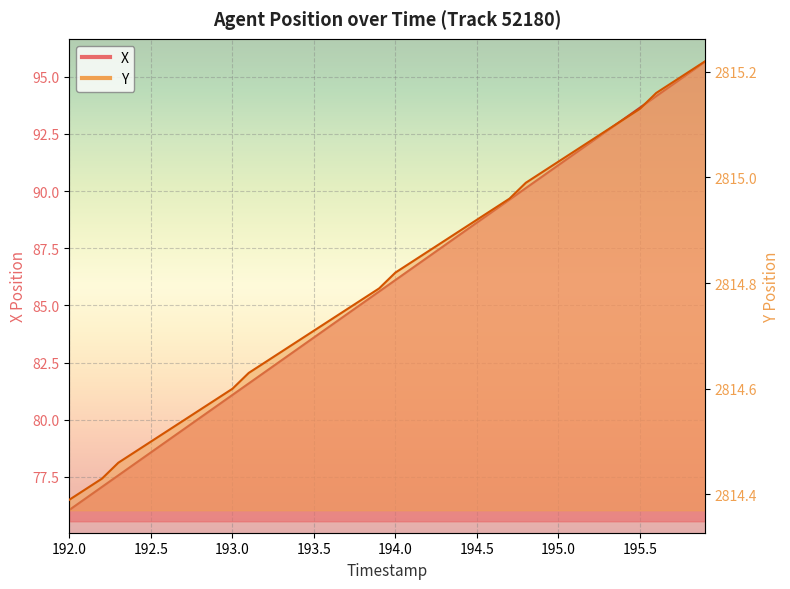

True or false: Y and X cross at least once.

False